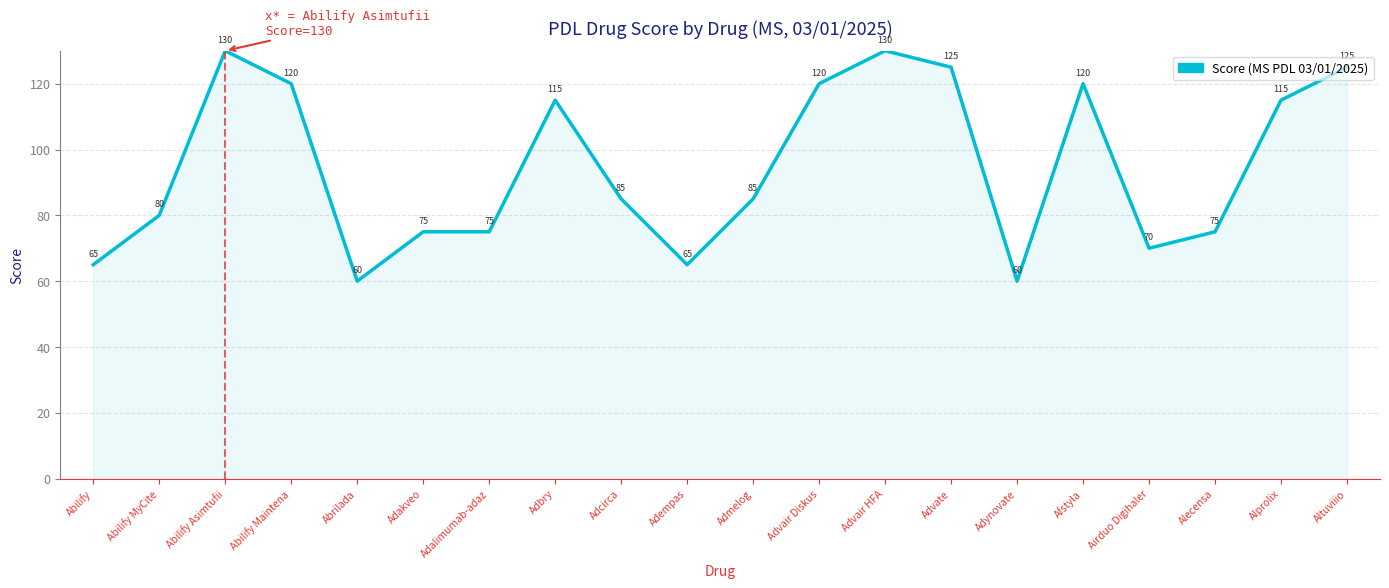

What is the approximate value at Adalimumab-adaz, to the nearest 5?

75